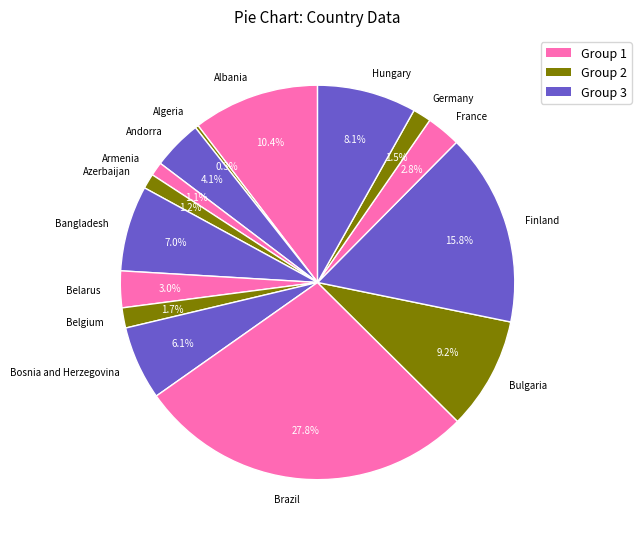

What is the total percentage of France and Bulgaria?

12.0%